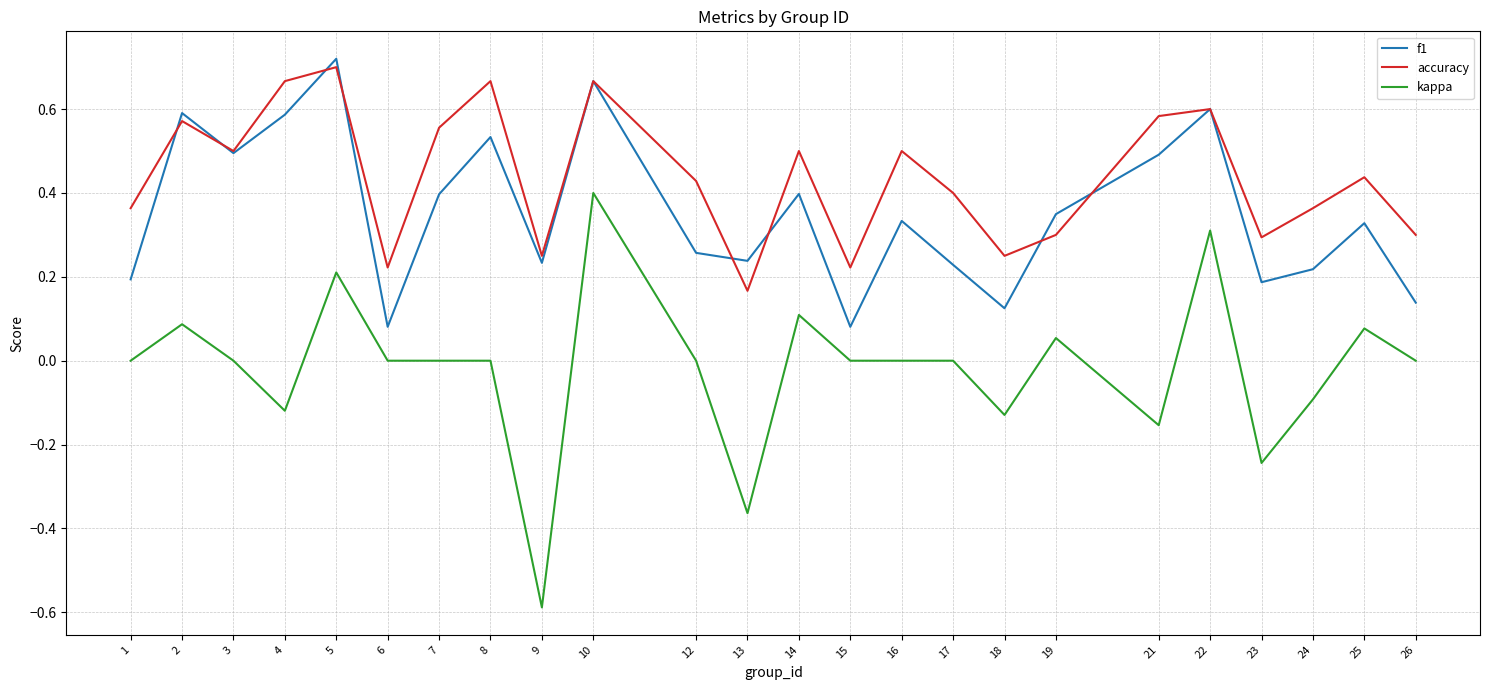

In f1, how many points are lower than both neighbors (excluding endpoints)?

7